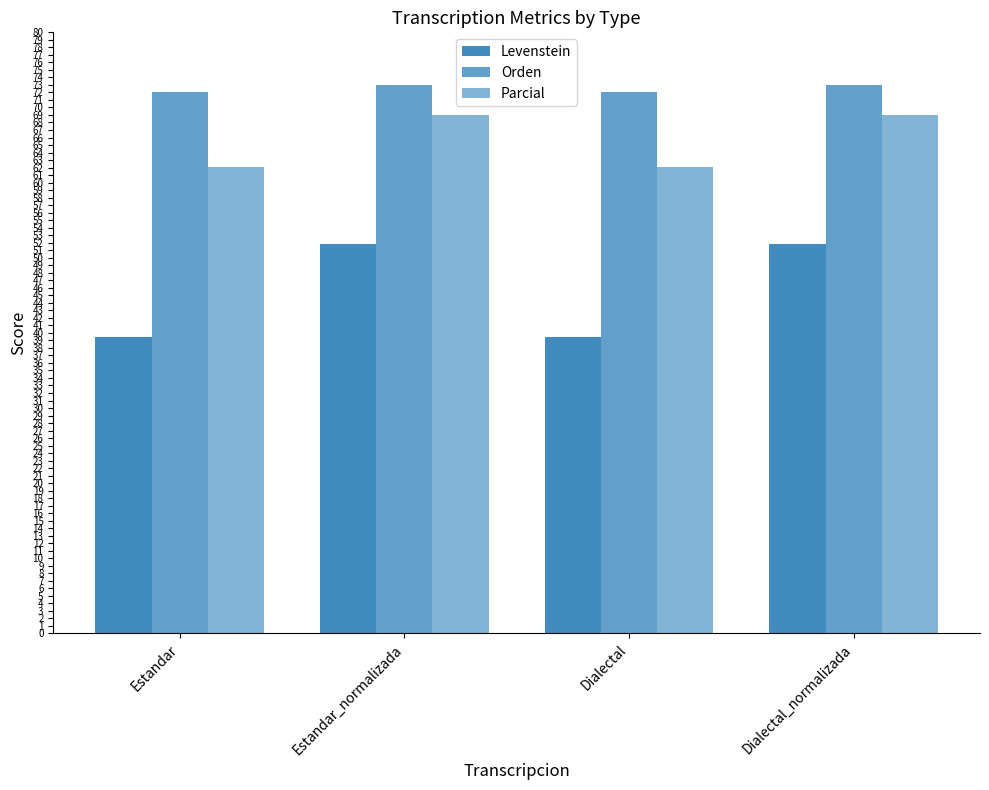

What is the sum of all Levenstein values?

182.4